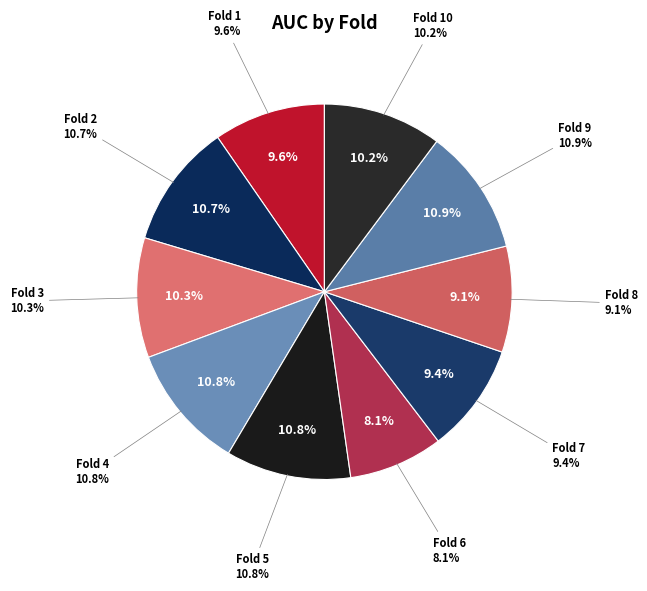

How many segments does this pie chart have?

10